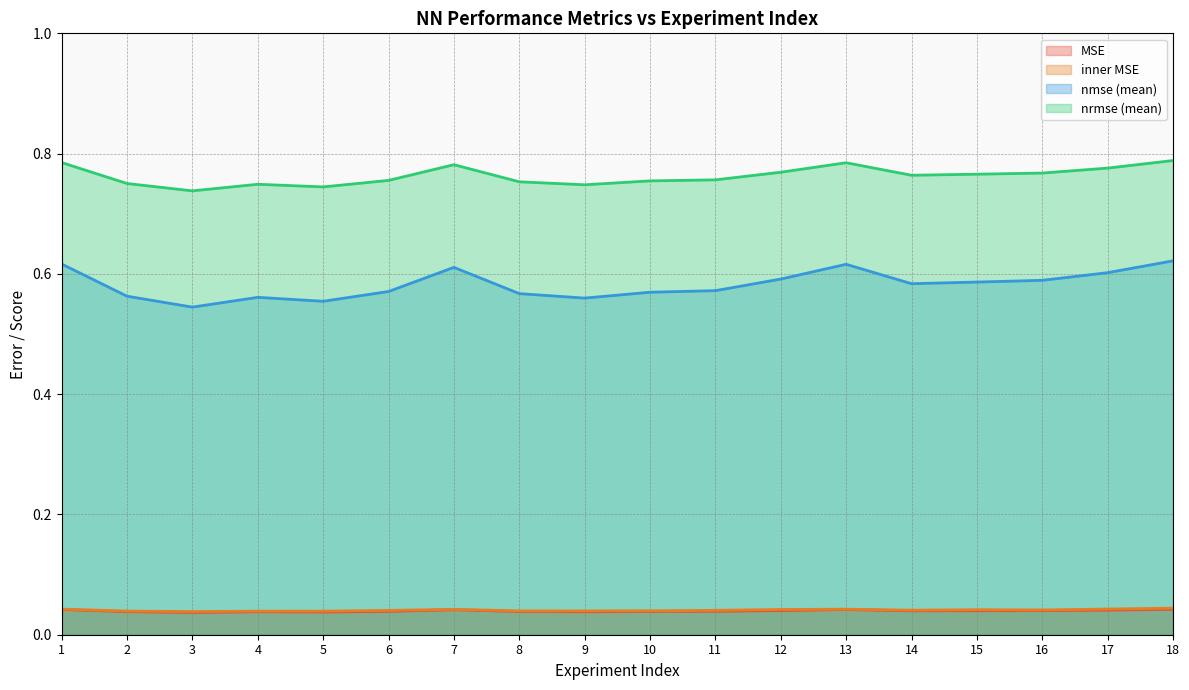

Reading left to right, list all the values displayed in this chart.

MSE: 0.0	0.0	0.0	0.0	0.0	0.0	0.0	0.0	0.0	0.0	0.0	0.0	0.0	0.0	0.0	0.0	0.0	0.0
inner MSE: 0.0	0.0	0.0	0.0	0.0	0.0	0.0	0.0	0.0	0.0	0.0	0.0	0.0	0.0	0.0	0.0	0.0	0.0
nmse (mean): 0.6	0.6	0.5	0.6	0.6	0.6	0.6	0.6	0.6	0.6	0.6	0.6	0.6	0.6	0.6	0.6	0.6	0.6
nrmse (mean): 0.8	0.8	0.7	0.7	0.7	0.8	0.8	0.8	0.7	0.8	0.8	0.8	0.8	0.8	0.8	0.8	0.8	0.8